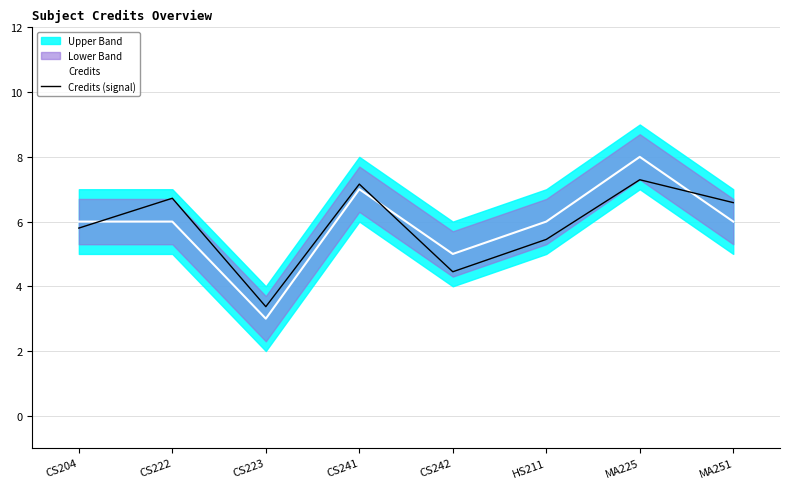

What is the value of the Credits (signal) point at the 6th from the left?

5.4